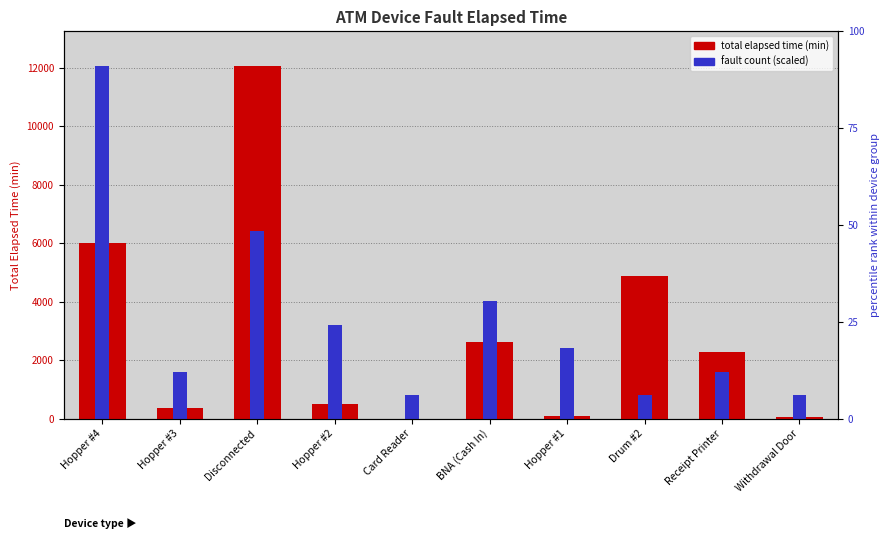

Which label corresponds to the smallest value in the chart?

Card Reader